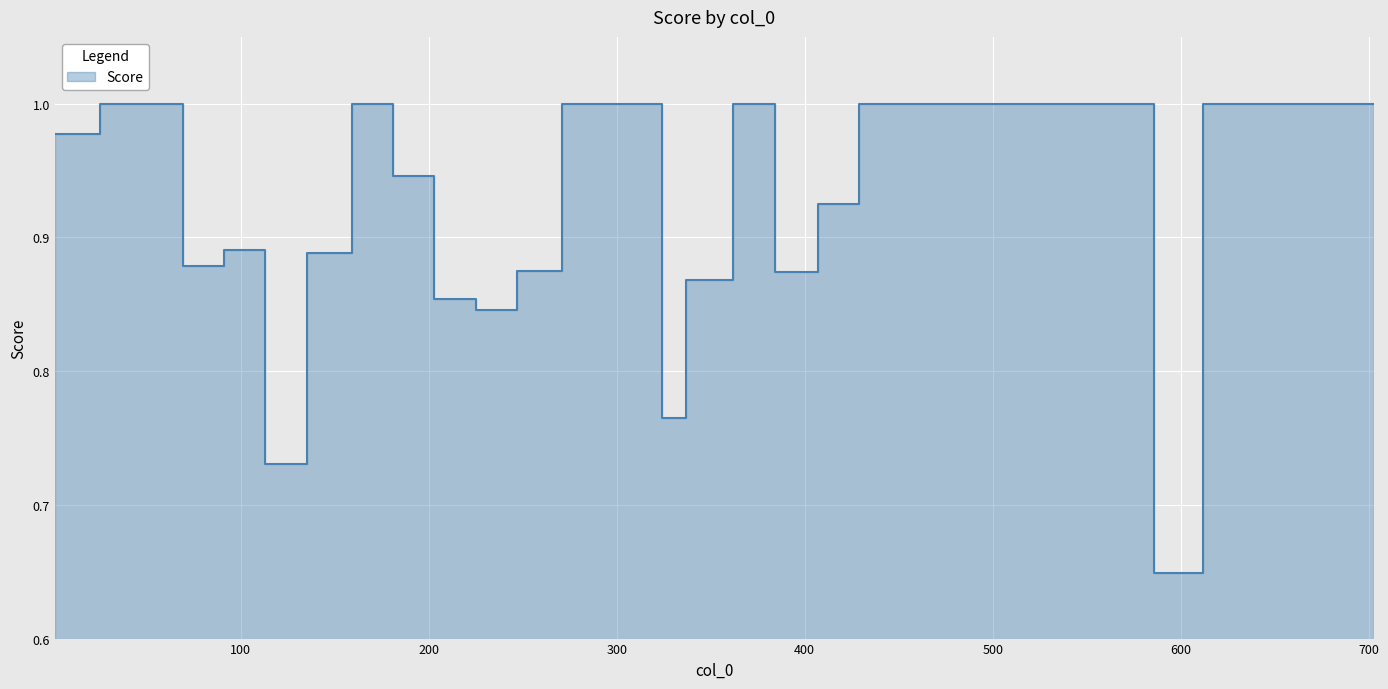

What is the label of the 6th point from the right?

680